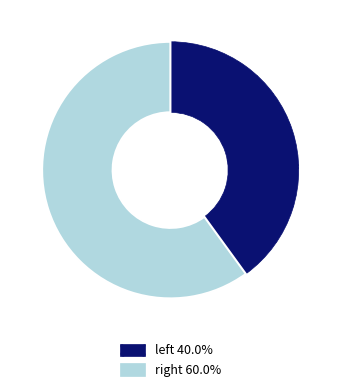

Rank the categories by value from lowest to highest.

left, right